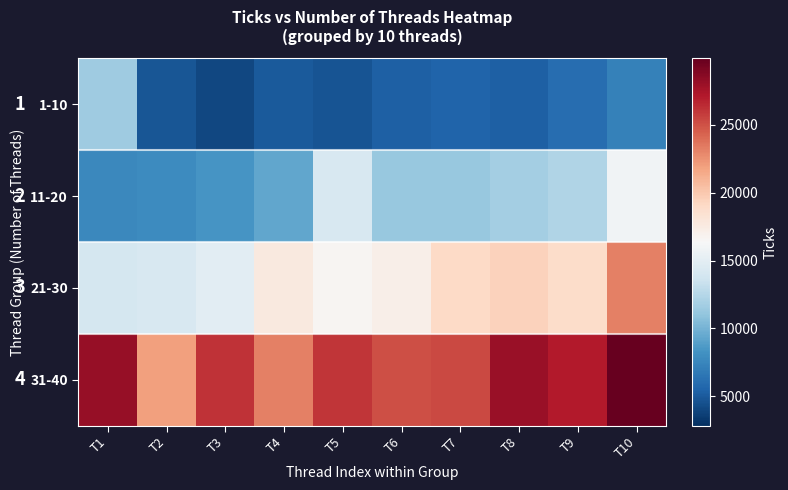

The value of 1-10 at T9 is 8925. True or false?

False